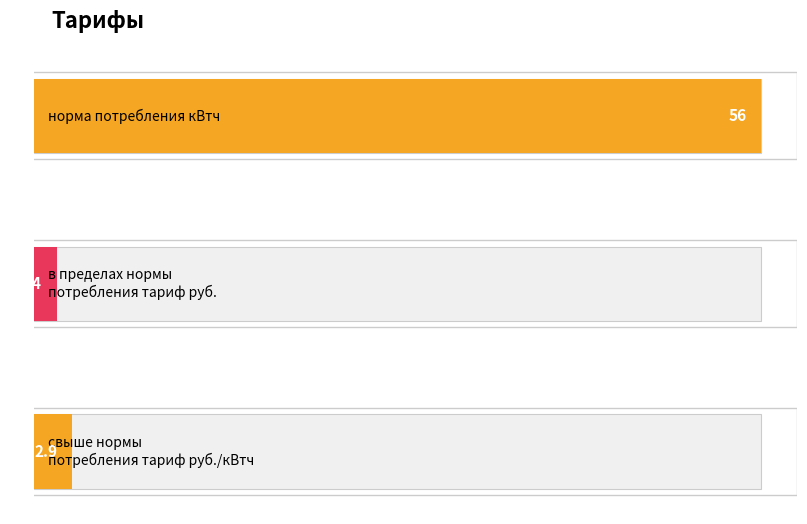

What position from the left is норма потребления кВтч?

1